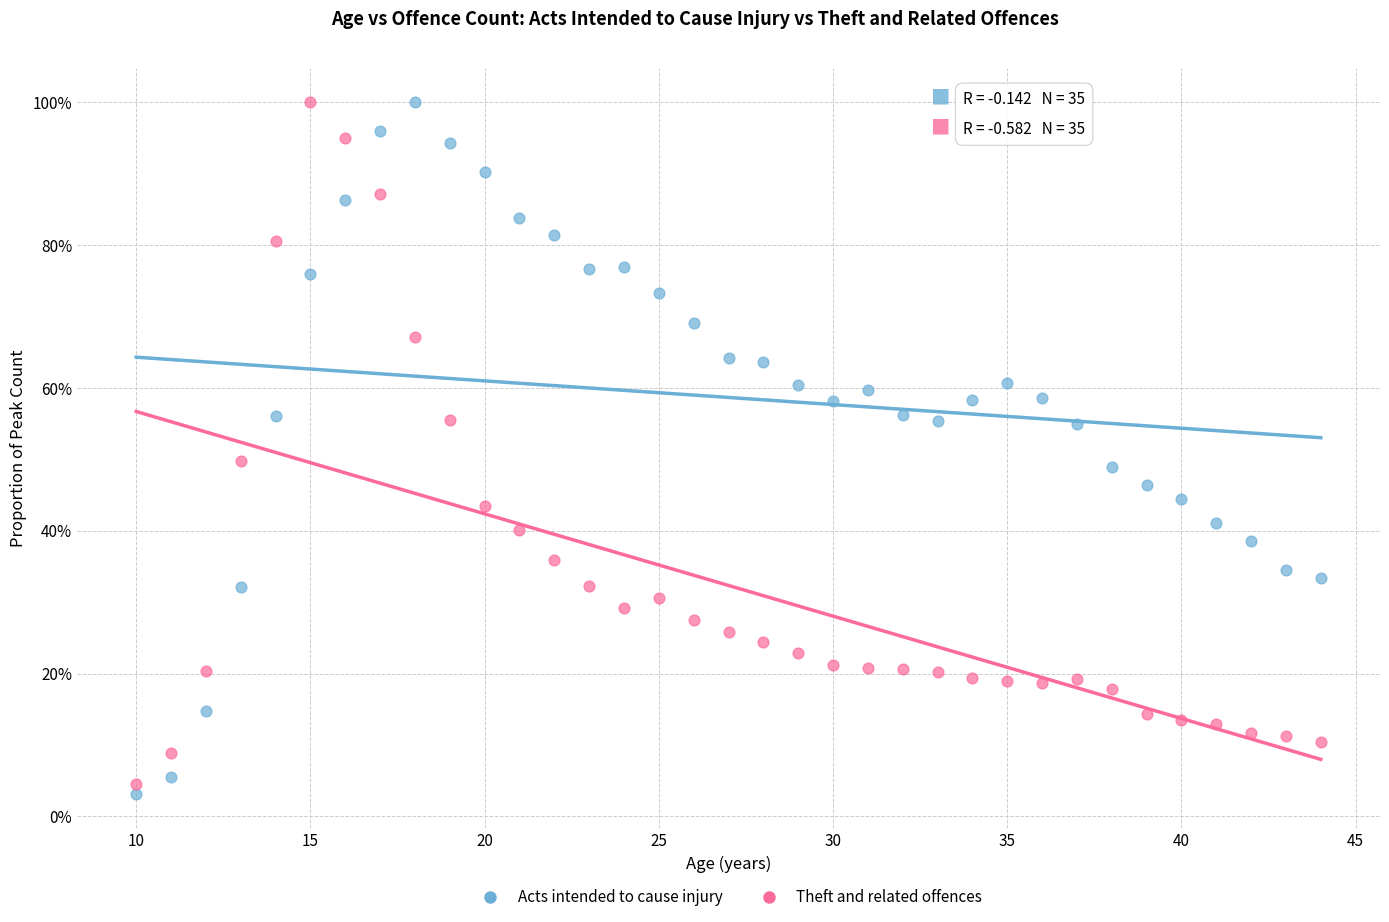

What are all the series names shown in the legend?

Acts intended to cause injury, Theft and related offences